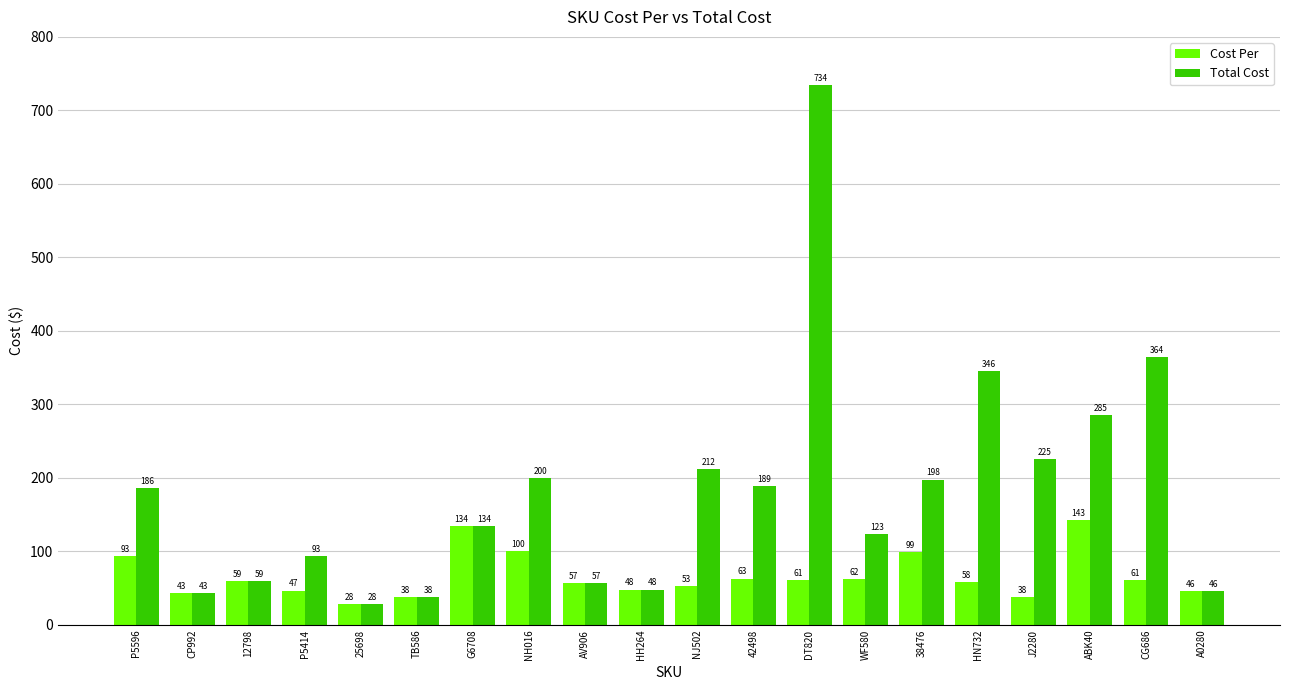

The value of Cost Per at NH016 is 100.1. True or false?

True